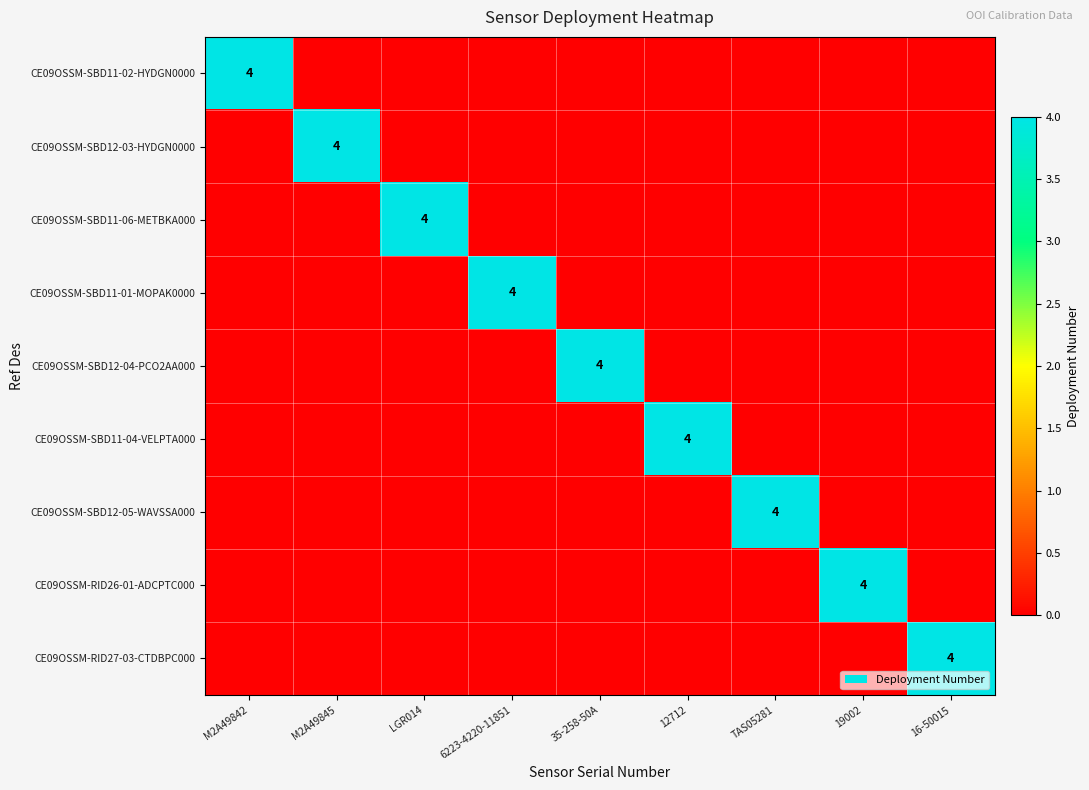

What is the difference between the highest and lowest values at 12712?

4